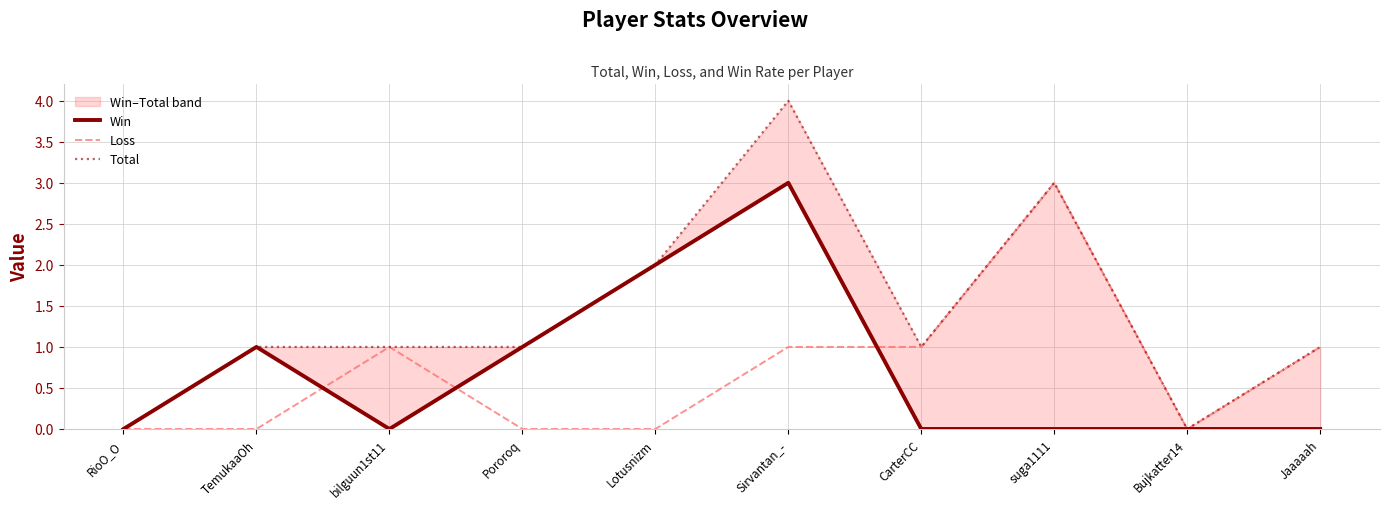

Where is the first local minimum for Win?

bilguun1st11